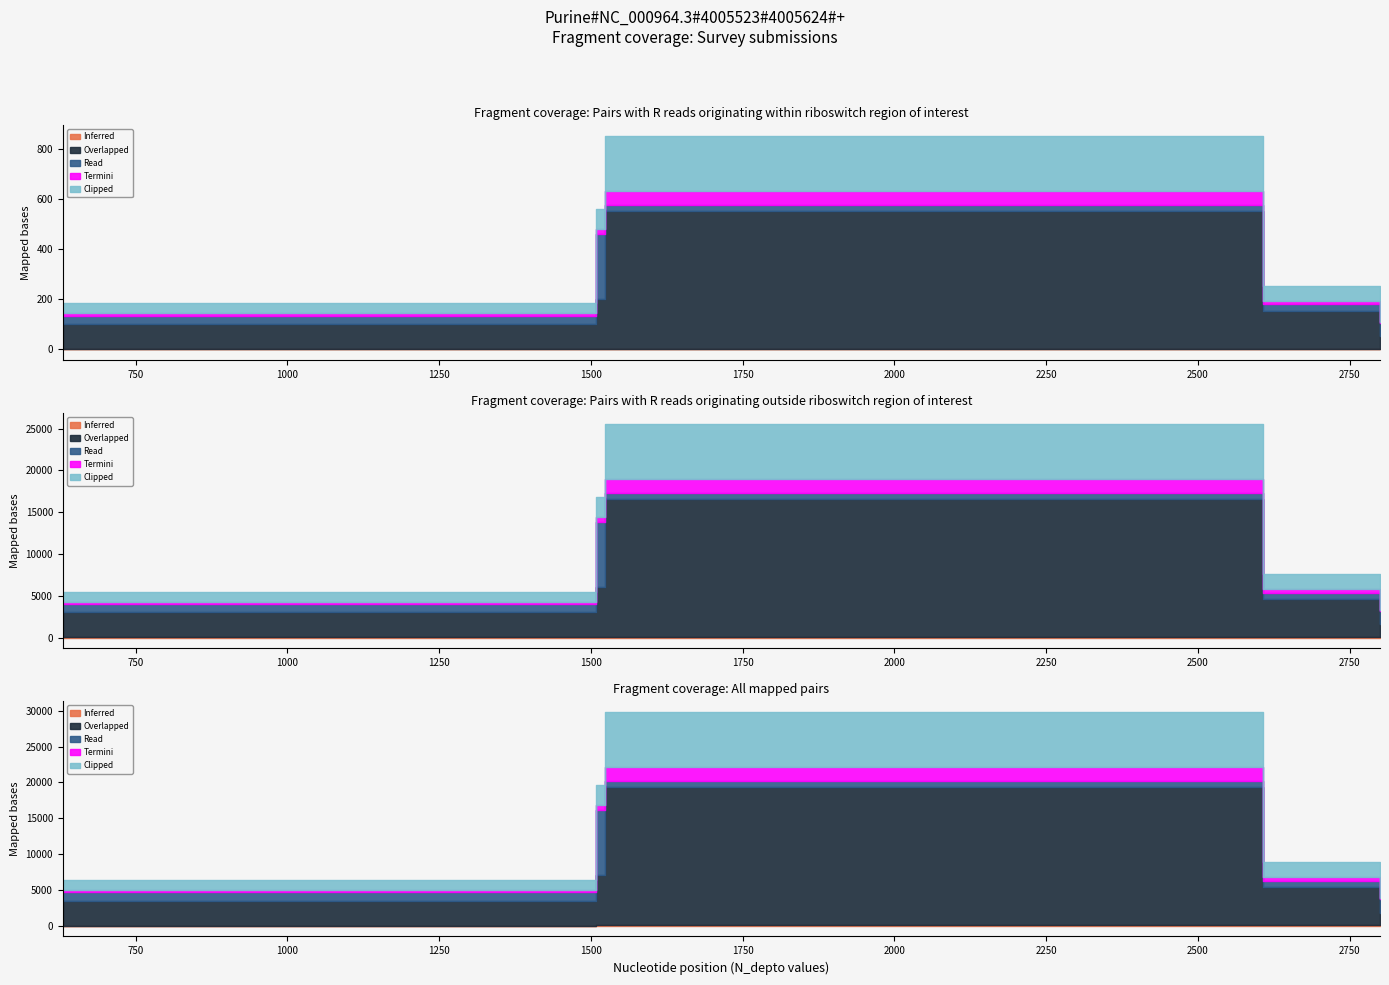

How many categories are shown in the chart?

16